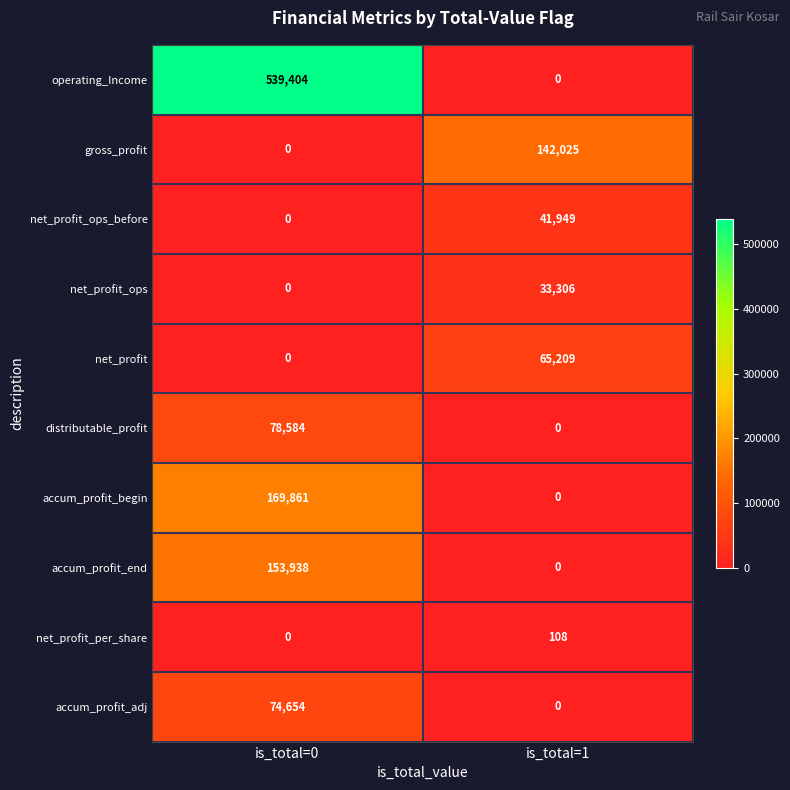

What value does the net_profit_ops_before series have at is_total=1, to the nearest 100?

41900